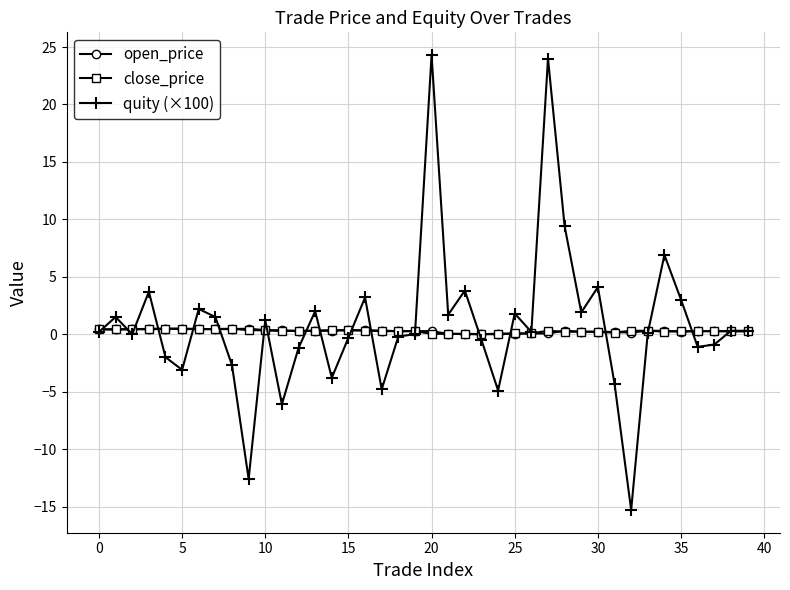

What is the sum of all close_price values?

11.0